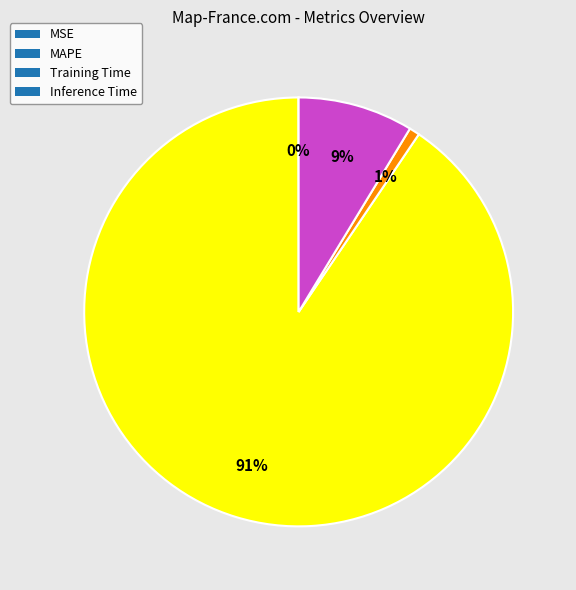

Which slice is the largest?

MAPE